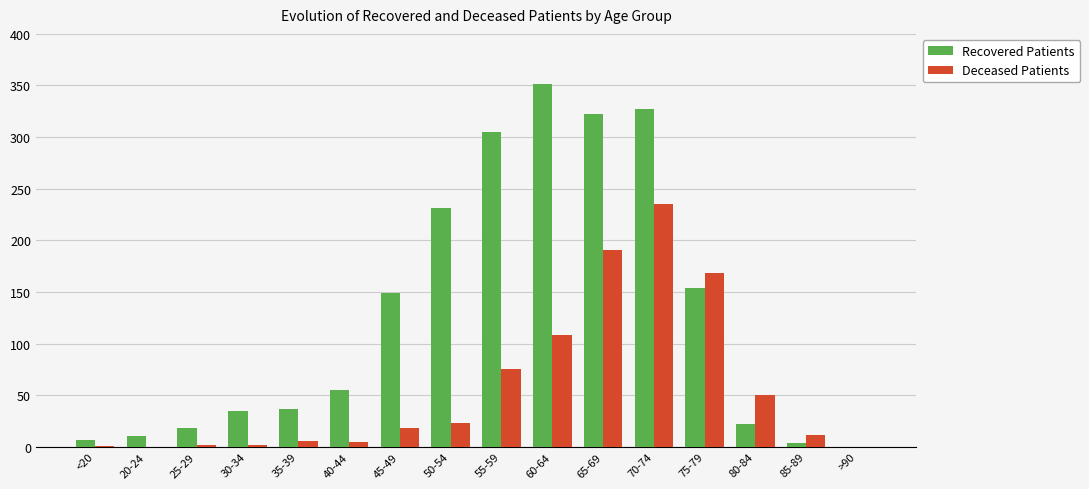

Between 50-54 and 55-59, which series saw the biggest shift?

Recovered Patients